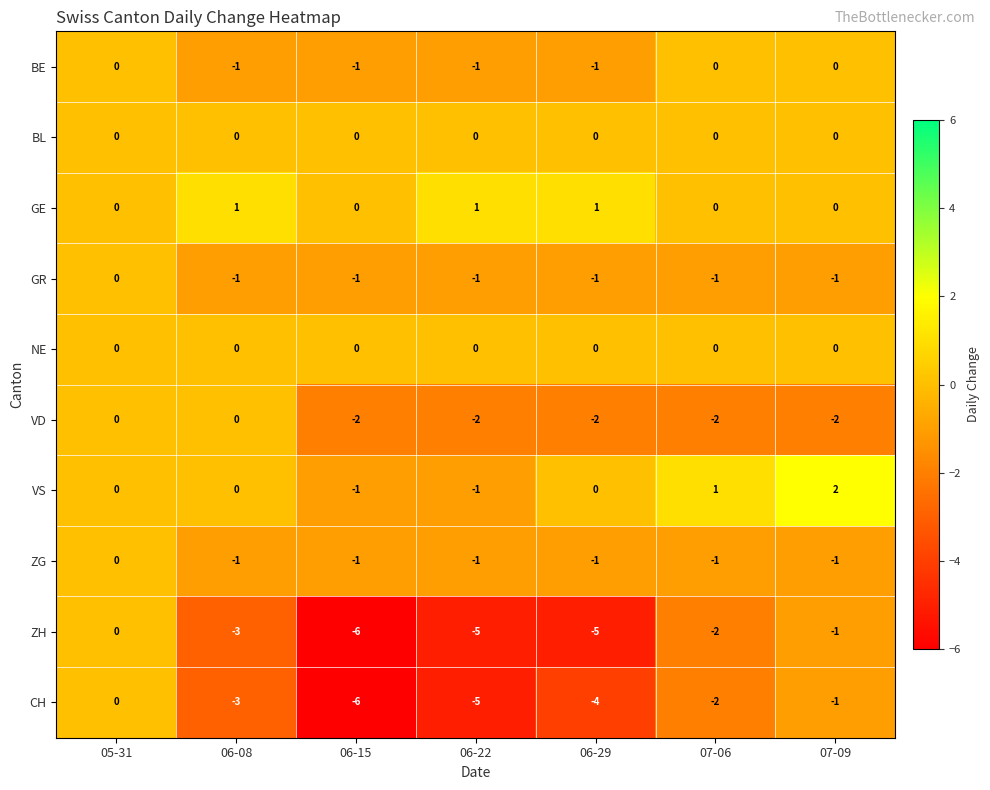

Where is ZG nearest to the value 0?

05-31